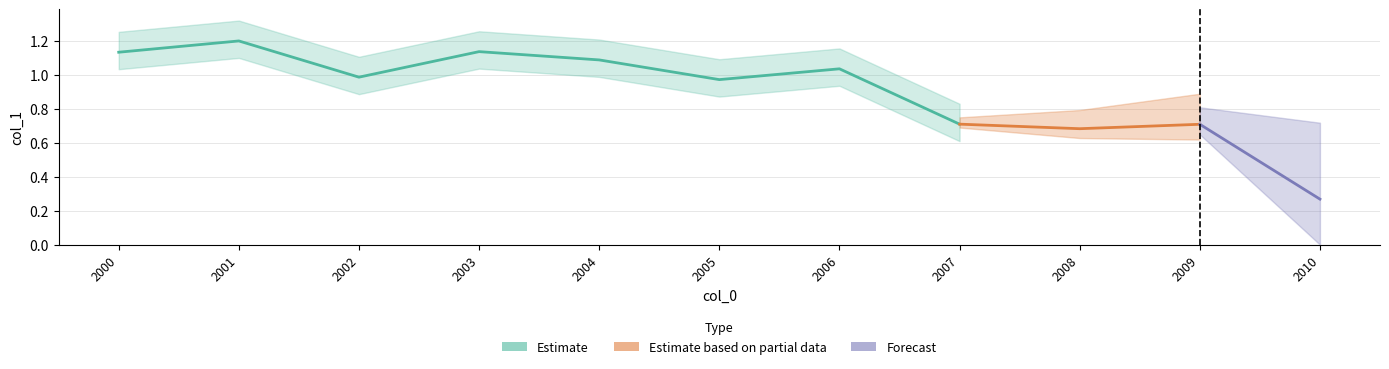

Rank the categories by value from lowest to highest.

2010-10-15, 2008-10-15, 2009-10-15, 2007-10-15, 2005-10-15, 2002-10-15, 2006-10-15, 2004-10-15, 2000-10-15, 2003-10-15, 2001-10-15